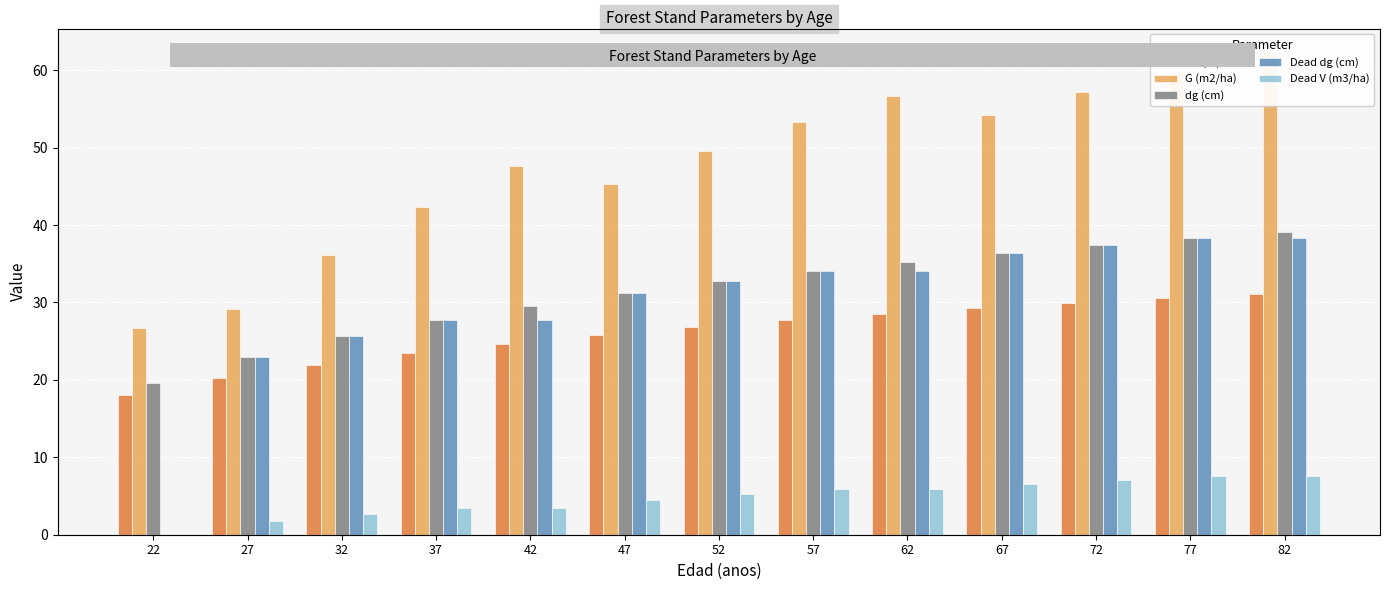

Which series changed the most between 22 and 57?

Dead dg (cm)